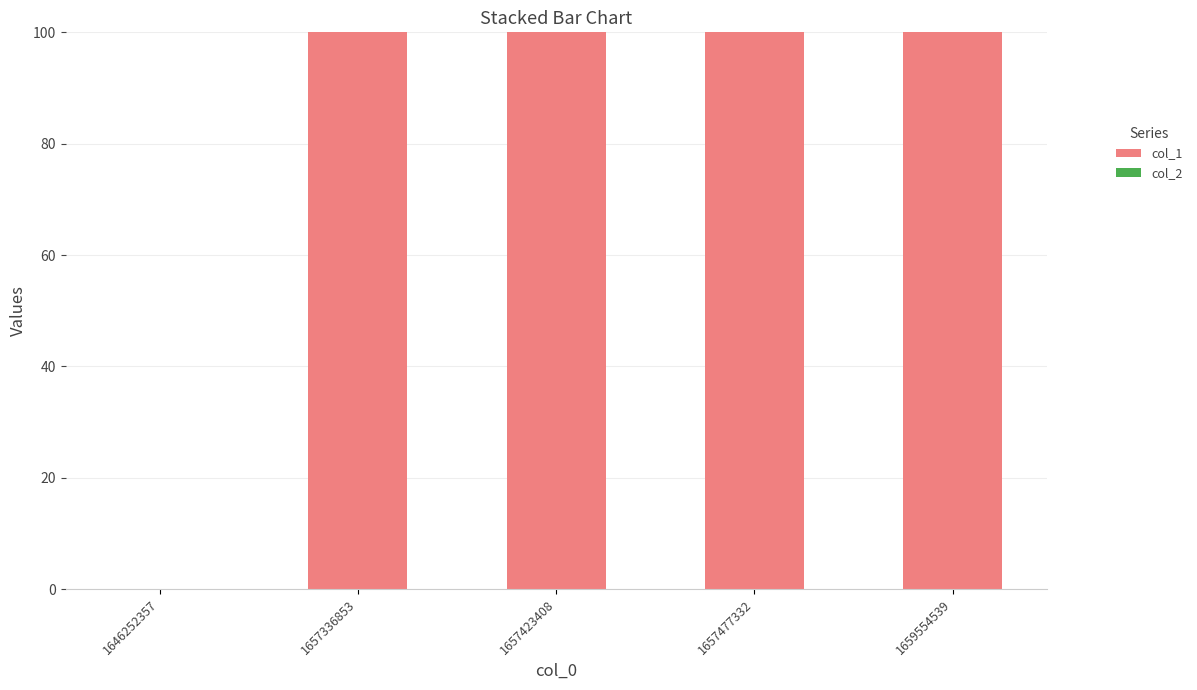

Are the bars horizontal?

No